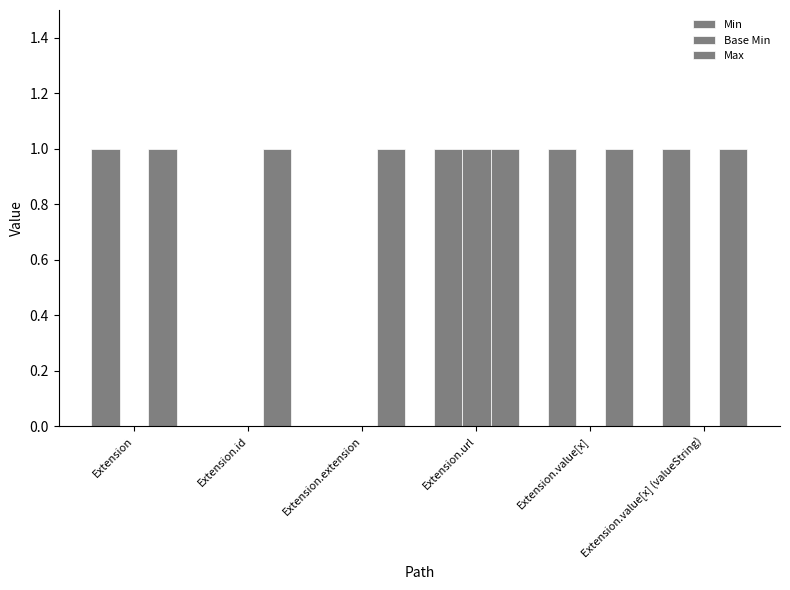

Count the number of data series in this chart.

3